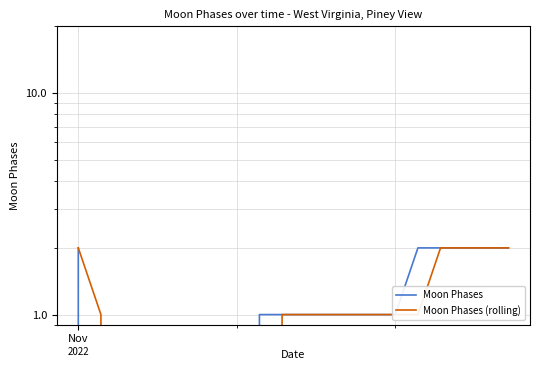

True or false: Moon Phases (rolling) has more than 0 points higher than both neighbors.

False